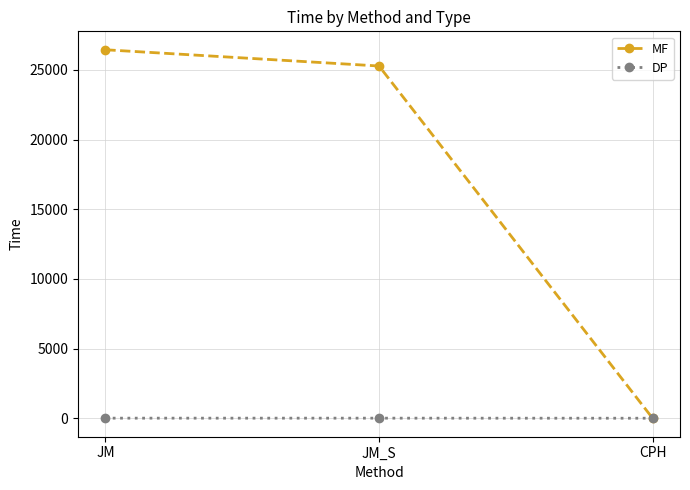

The MF series shows 26438.7 at JM. True or false?

True